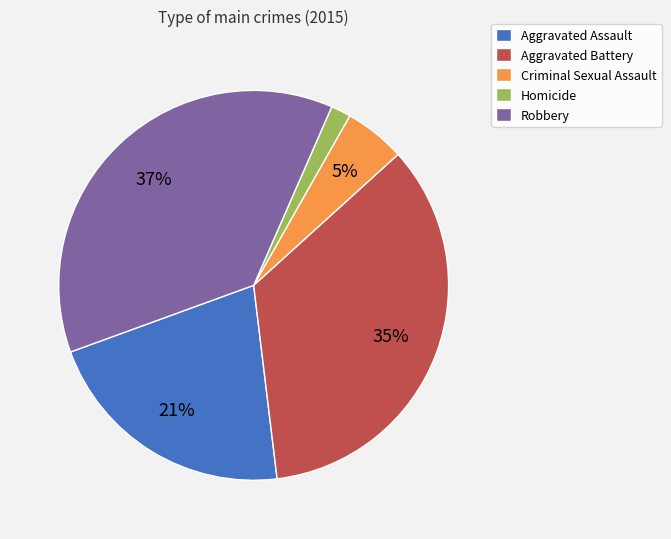

The Robbery slice represents 28% of the pie. True or false?

False